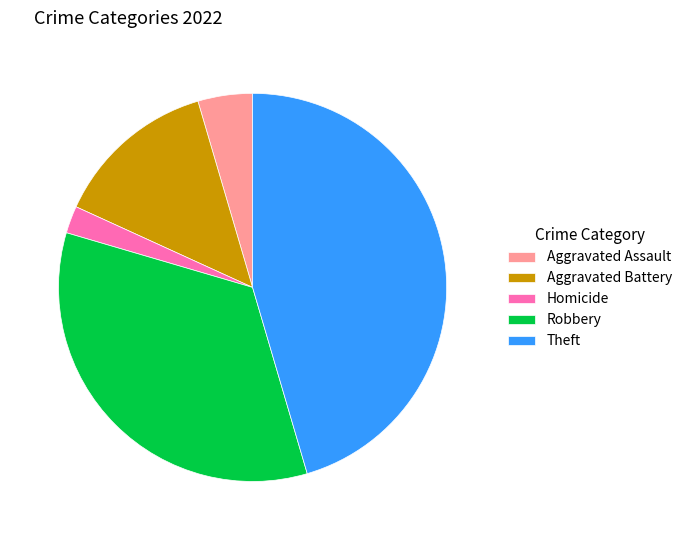

What is the largest slice in the pie chart?

Theft